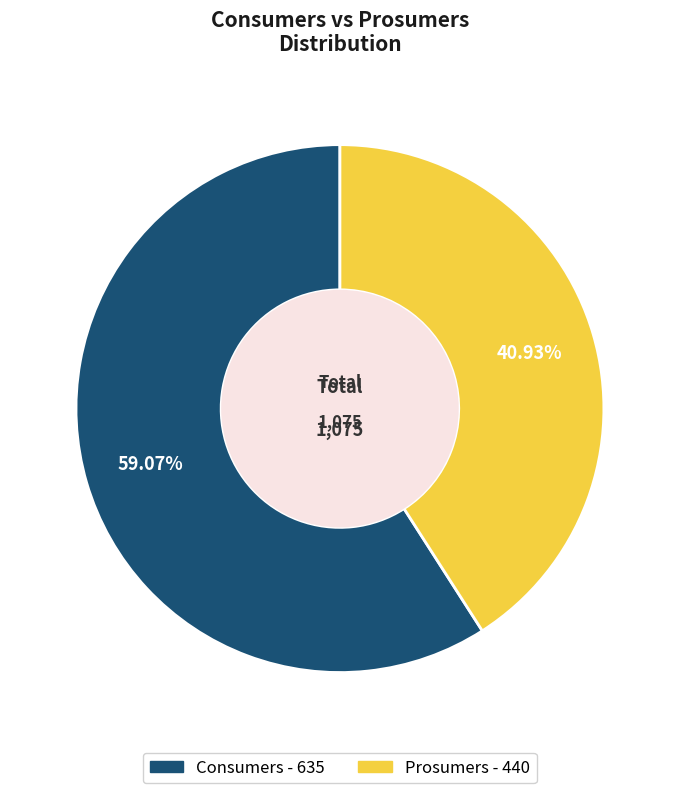

Rank the categories by value from lowest to highest.

Prosumers, Consumers